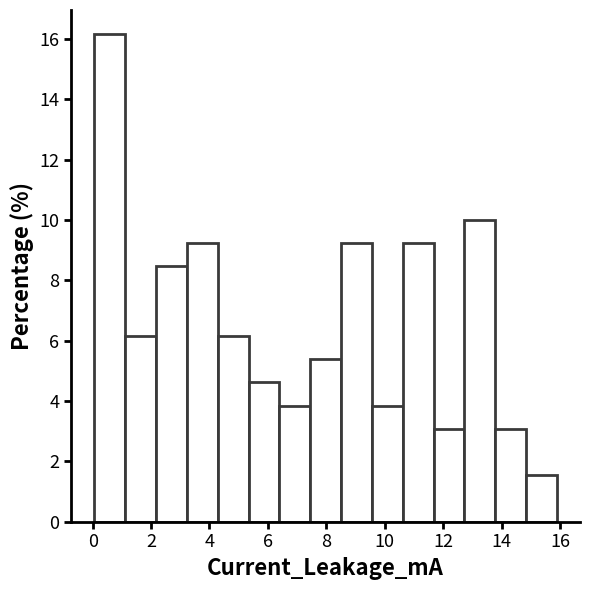

How tall is the bar that spans 14.8 to 15.8 on the x-axis? Neither the bar edges nor the heights are printed on the chart, so give them approximately, as read against the axes.

1.6